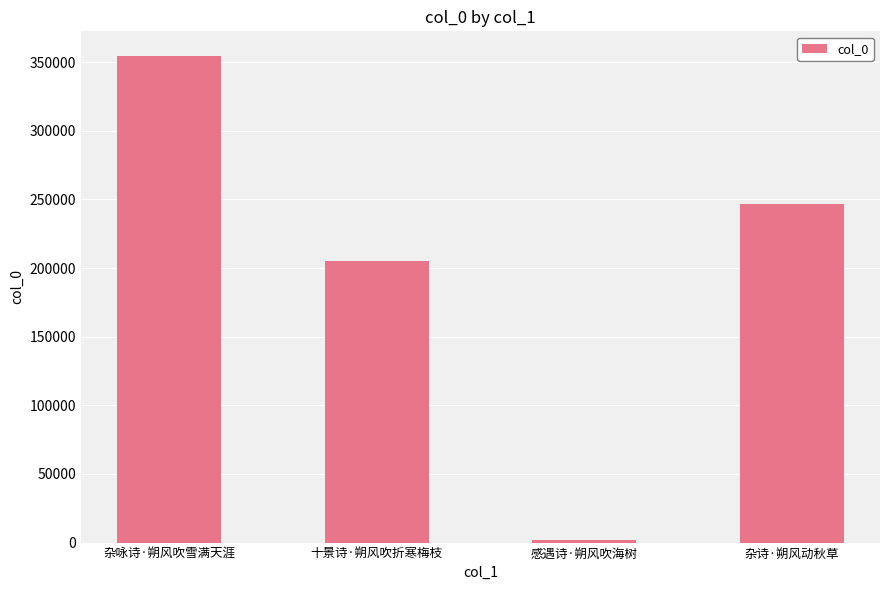

Reading left to right, list all the values displayed in this chart.

杂咏诗·朔风吹雪满天涯=354703	十景诗·朔风吹折寒梅枝=205029	感遇诗·朔风吹海树=1833	杂诗·朔风动秋草=246874